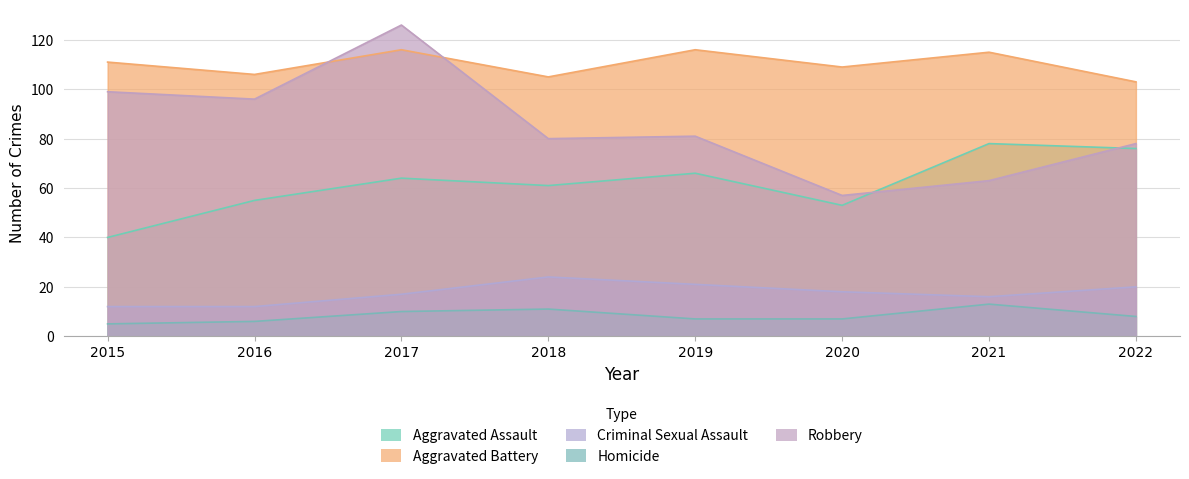

How many series are shown in this chart?

5